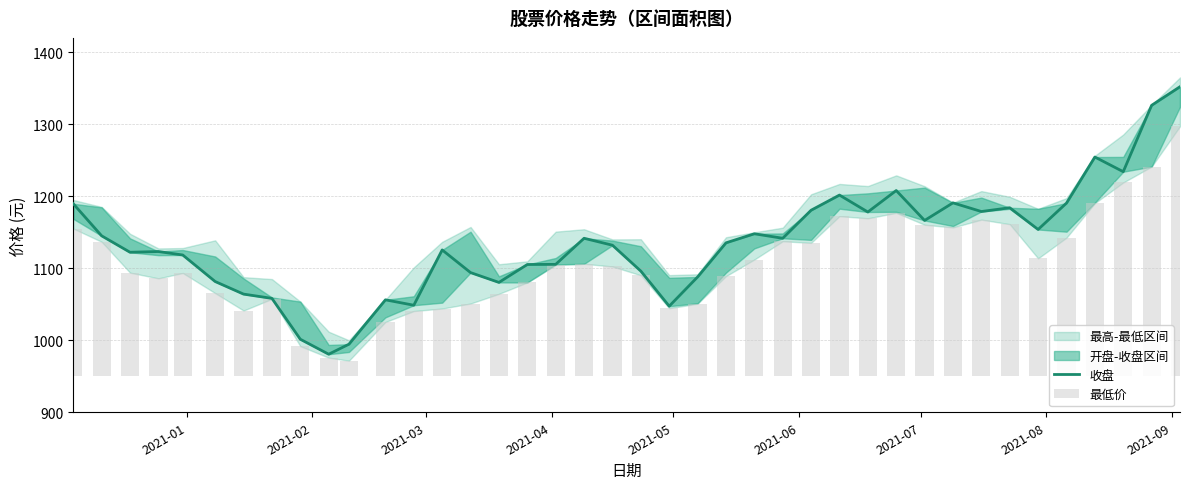

Is it true that 收盘 equals 1750.6 at 19?

False